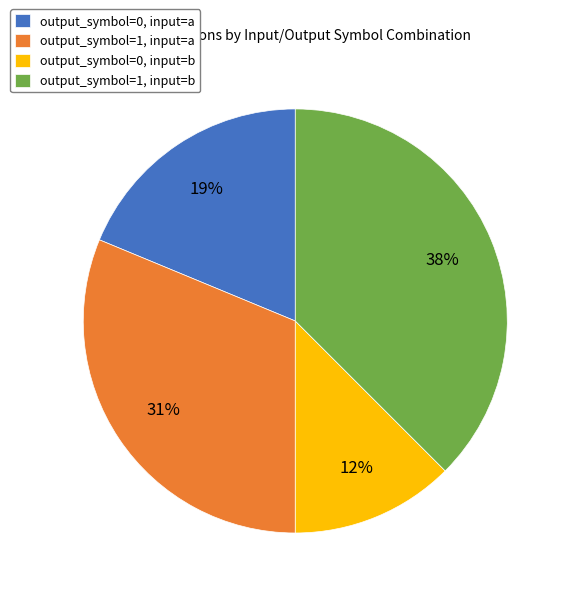

What percentage is the output_symbol=1, input=a slice, to the nearest percent?

31%